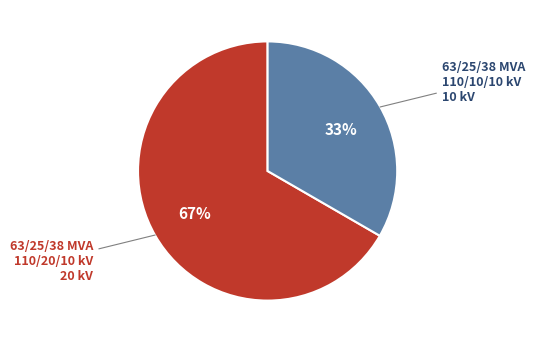

Is there any slice that represents more than half of the pie?

Yes